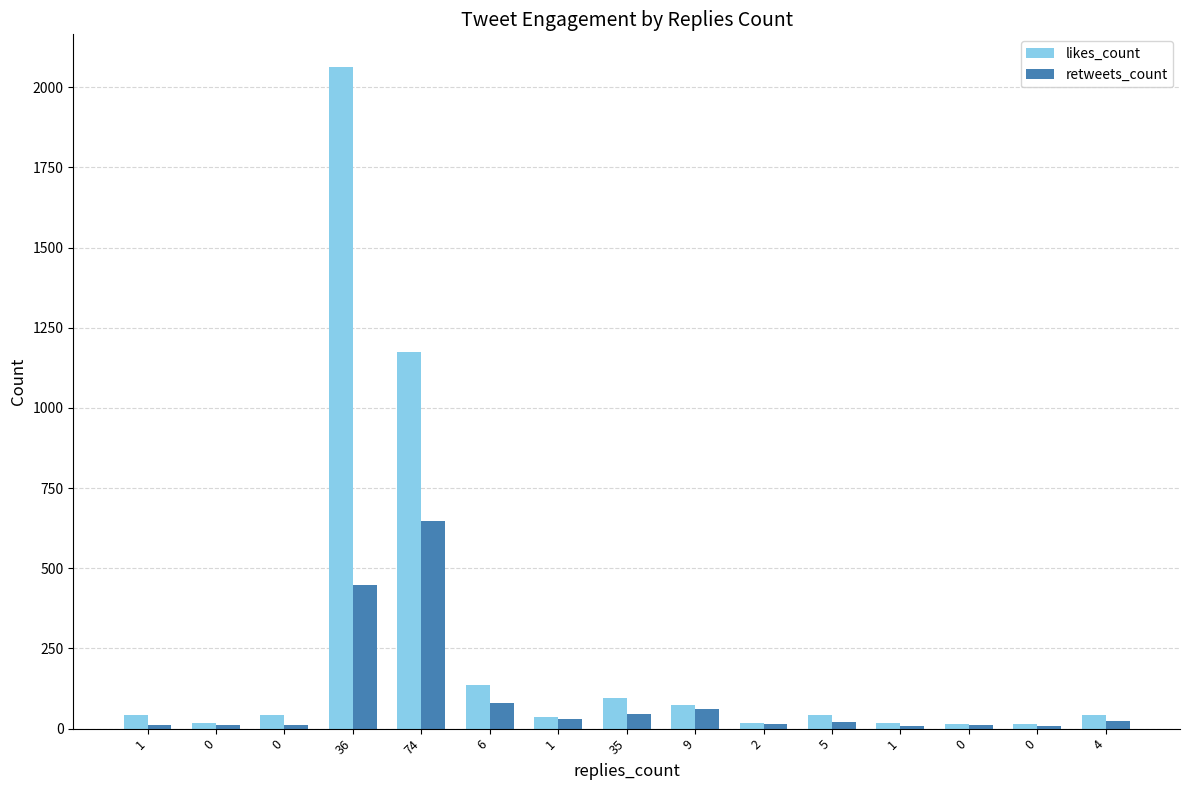

At 1, list the series in order from smallest to largest.

retweets_count, likes_count